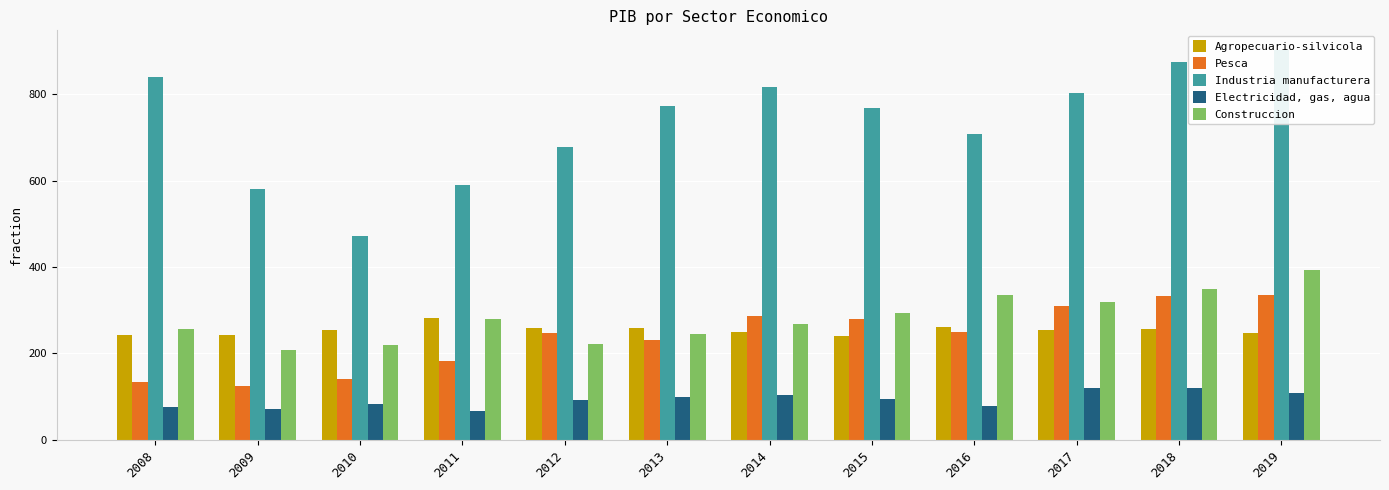

What is the total value across all series at 2015?

1676